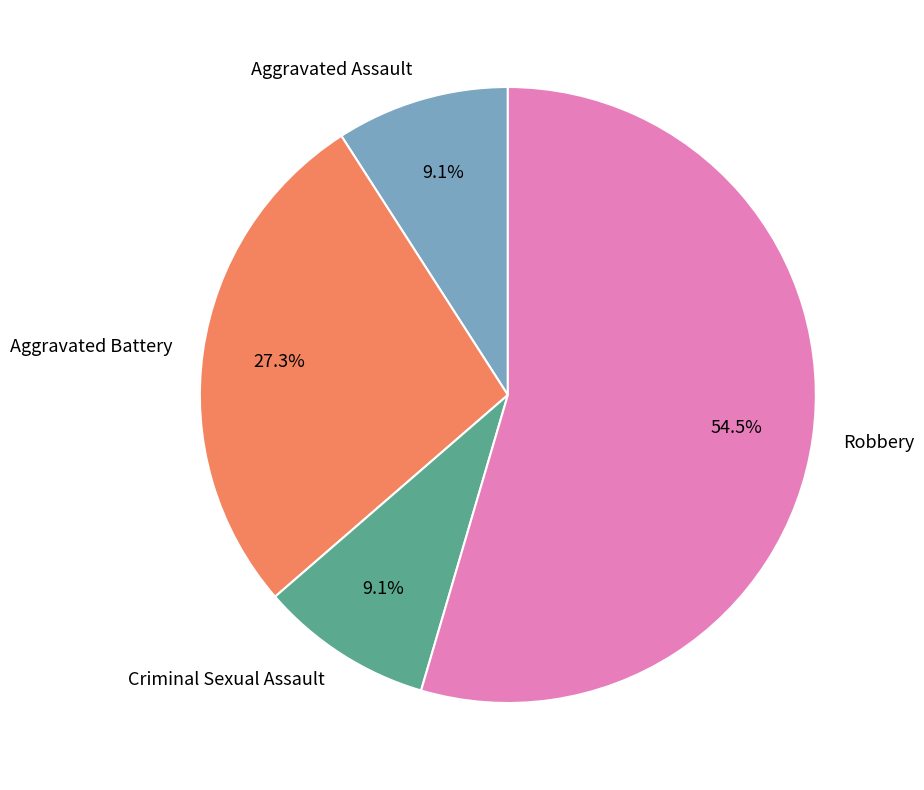

Count the number of slices in the pie.

4